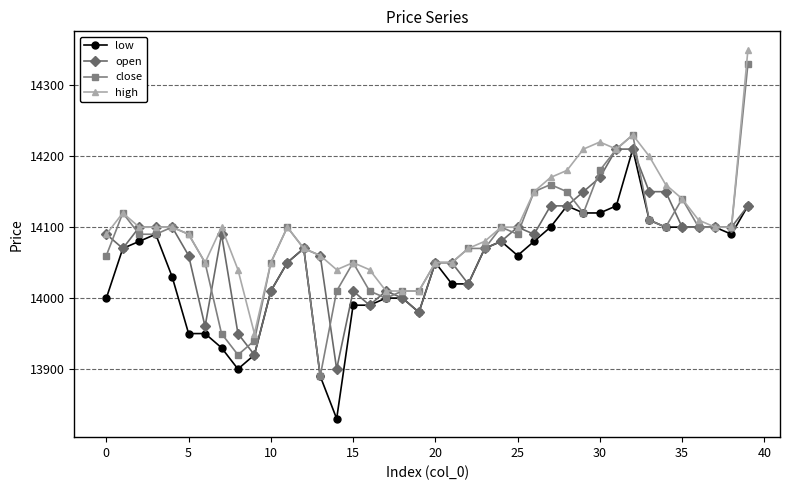

What is the value of the open point at the 4th from the left?

14100